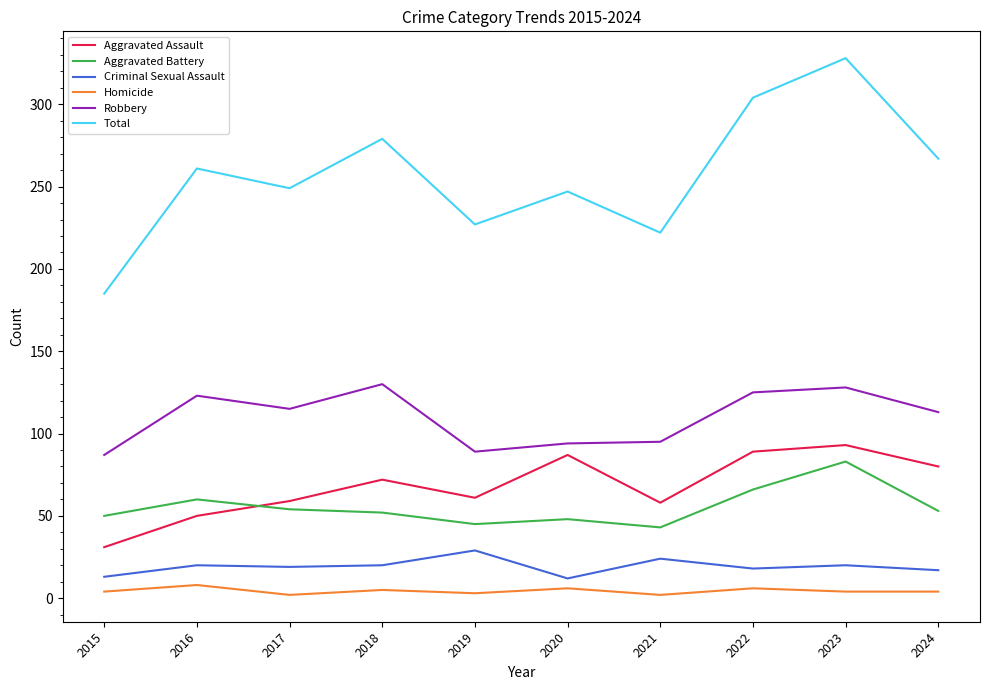

The value of Robbery at 2022 is 209. True or false?

False